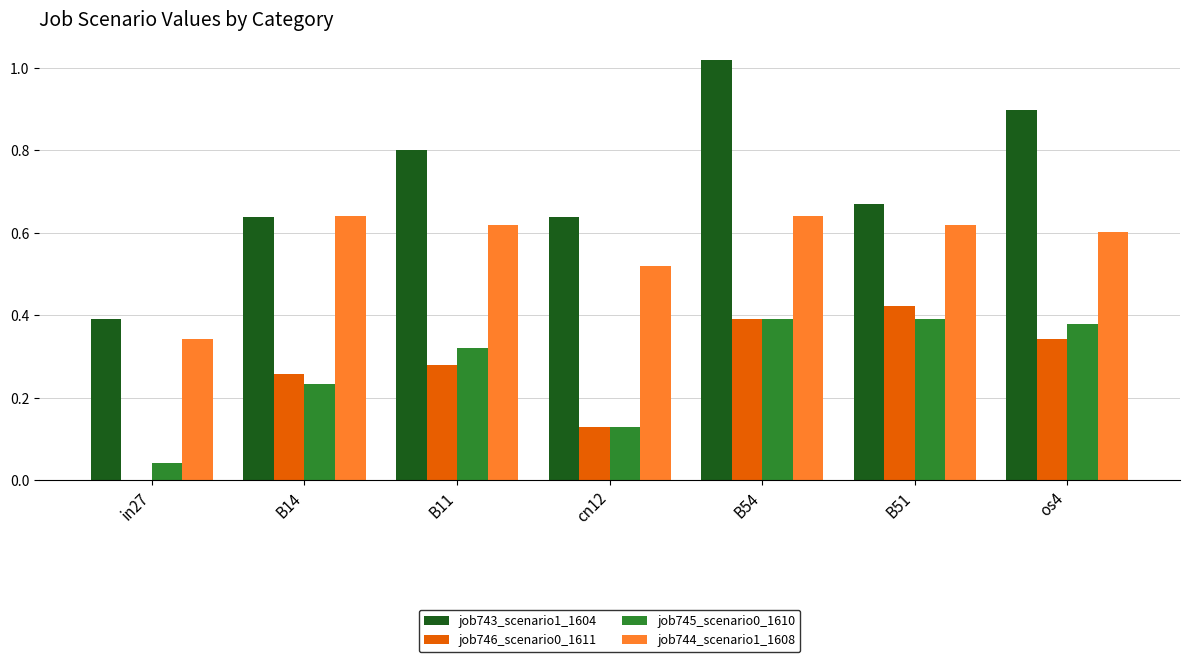

What is the total value across all series at B11?

2.0